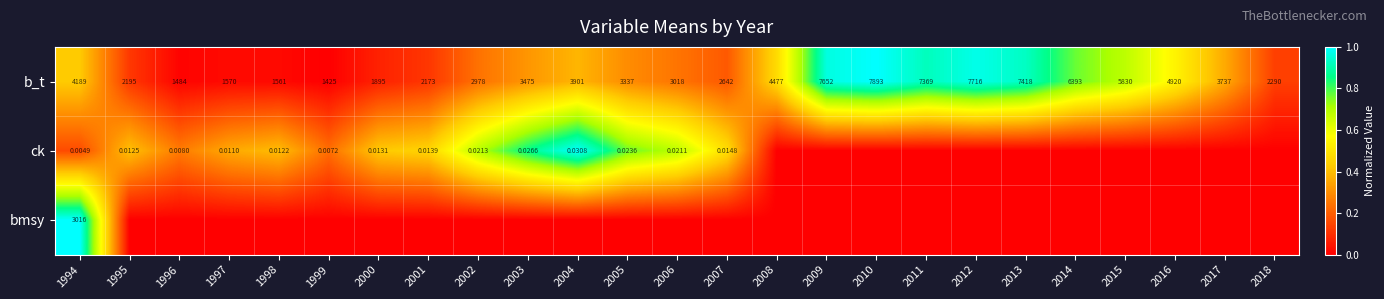

Is the value of bmsy at 2007 greater than the value of ck at 2016?

No